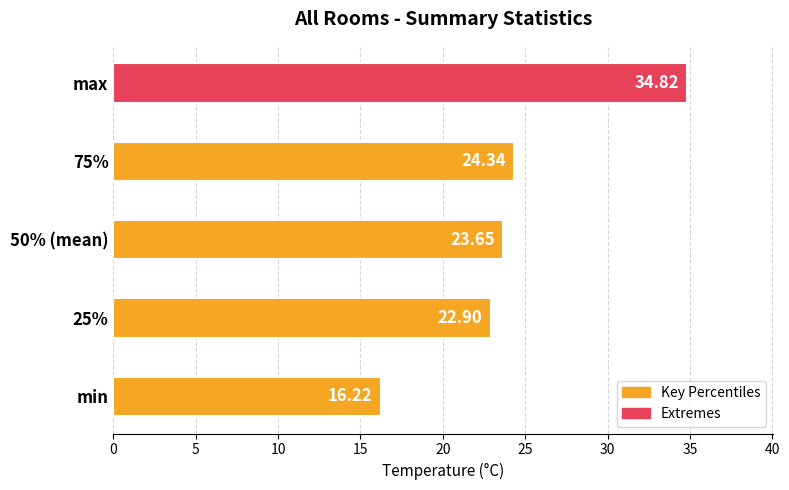

What is the difference between the second highest and second lowest values?

1.4